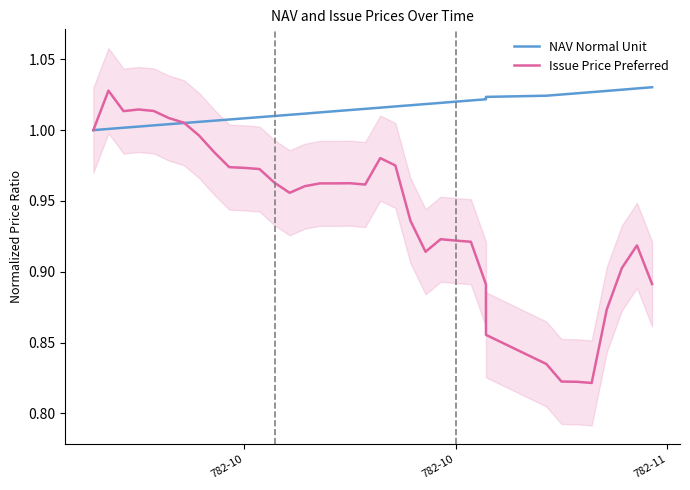

At which category is the sum across all series the highest?

782-10